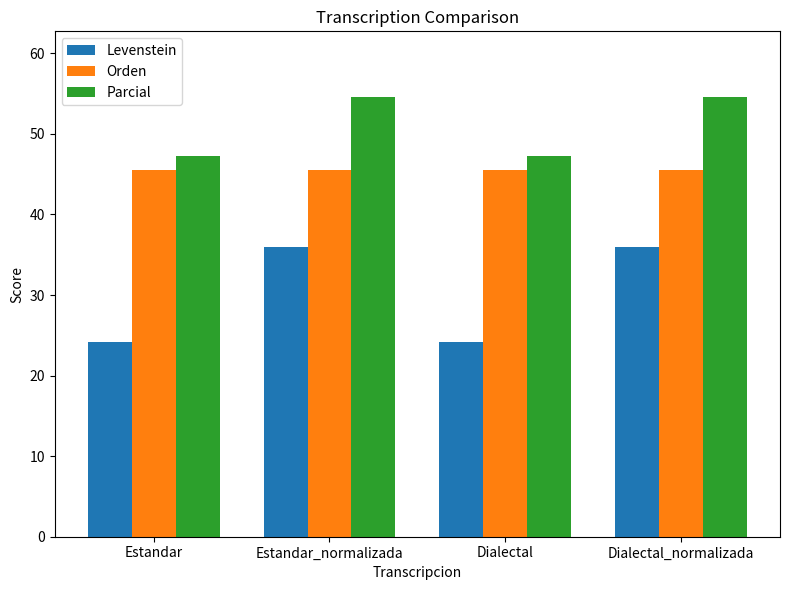

Which series has the largest range (max minus min)?

Levenstein